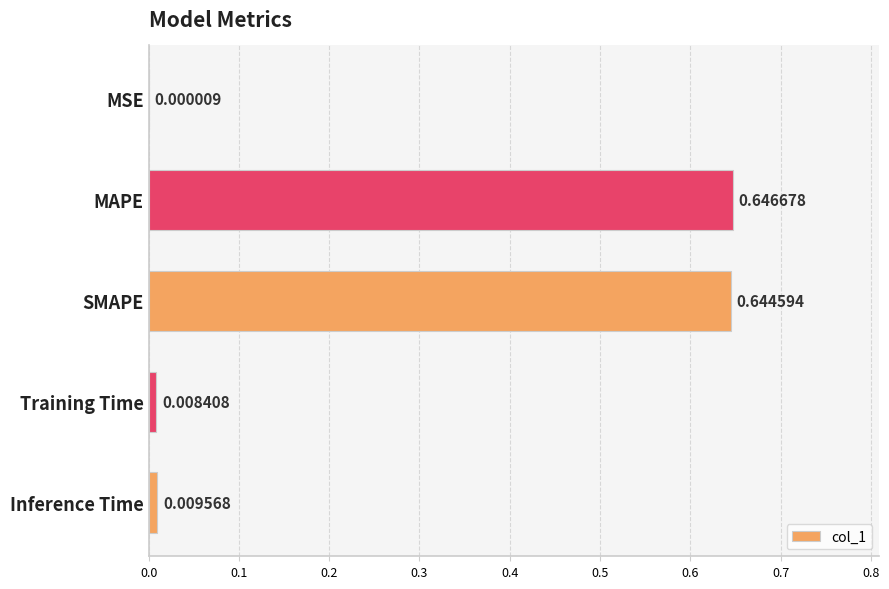

Where is the data nearest to the value 0?

MSE